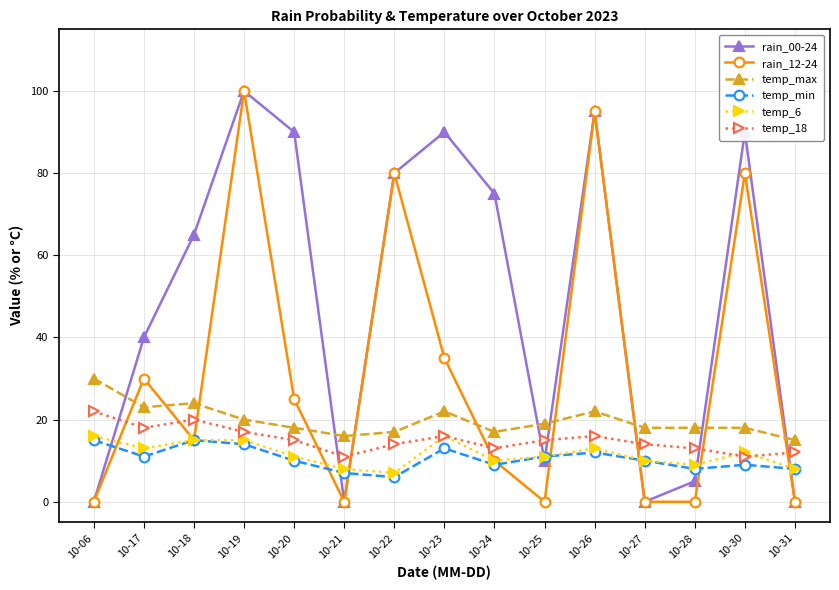

How many series are shown in this chart?

6